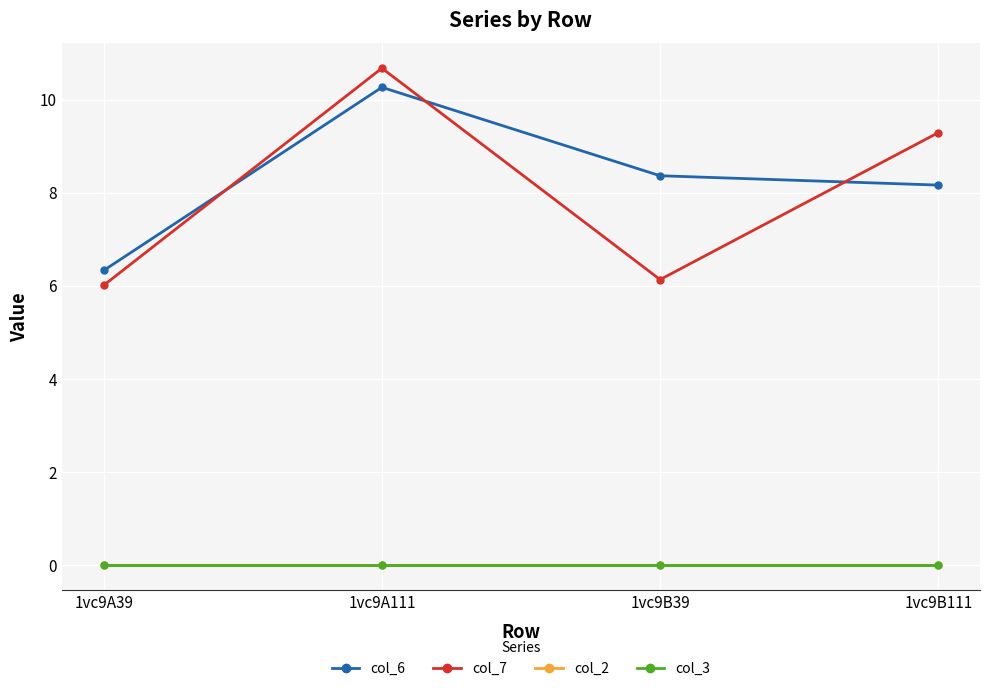

True or false: col_6 and col_2 intersect in this chart.

False